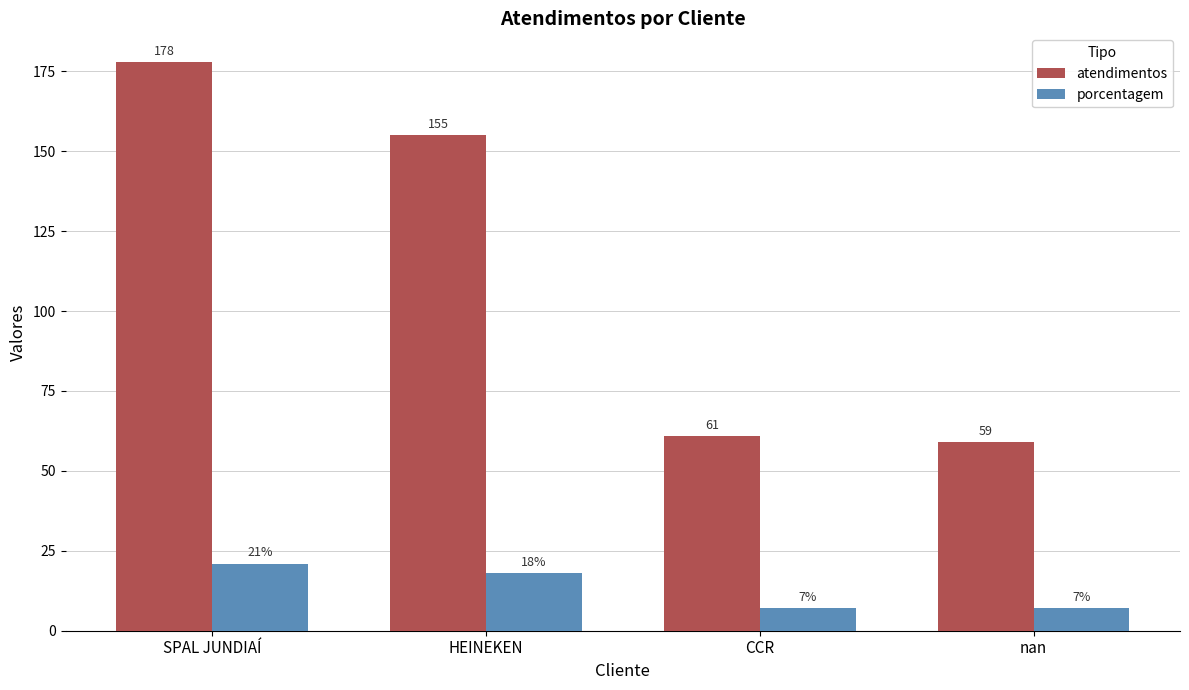

Reading left to right, extract all data points from this chart.

atendimentos: 178	155	61	59
porcentagem: 21	18	7	7